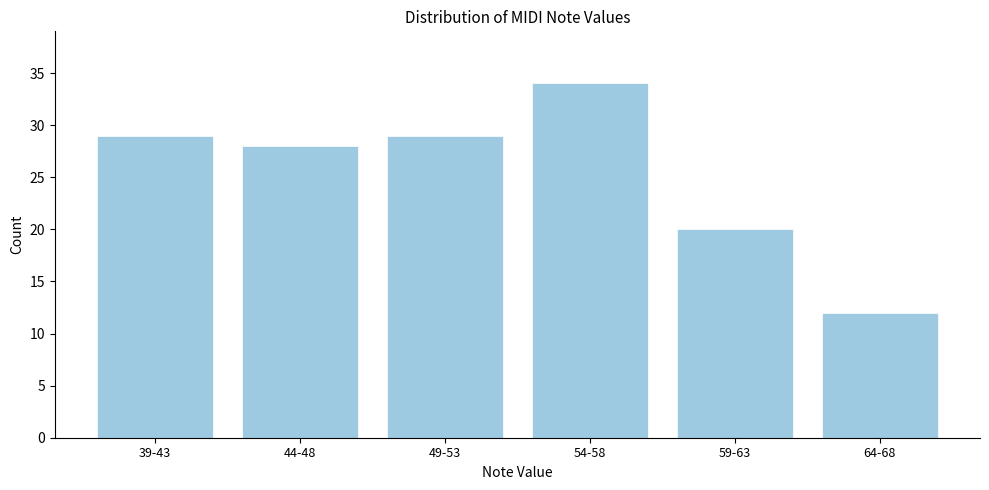

Reading left to right, extract all data points from this chart.

39-43=29	44-48=28	49-53=29	54-58=34	59-63=20	64-68=12